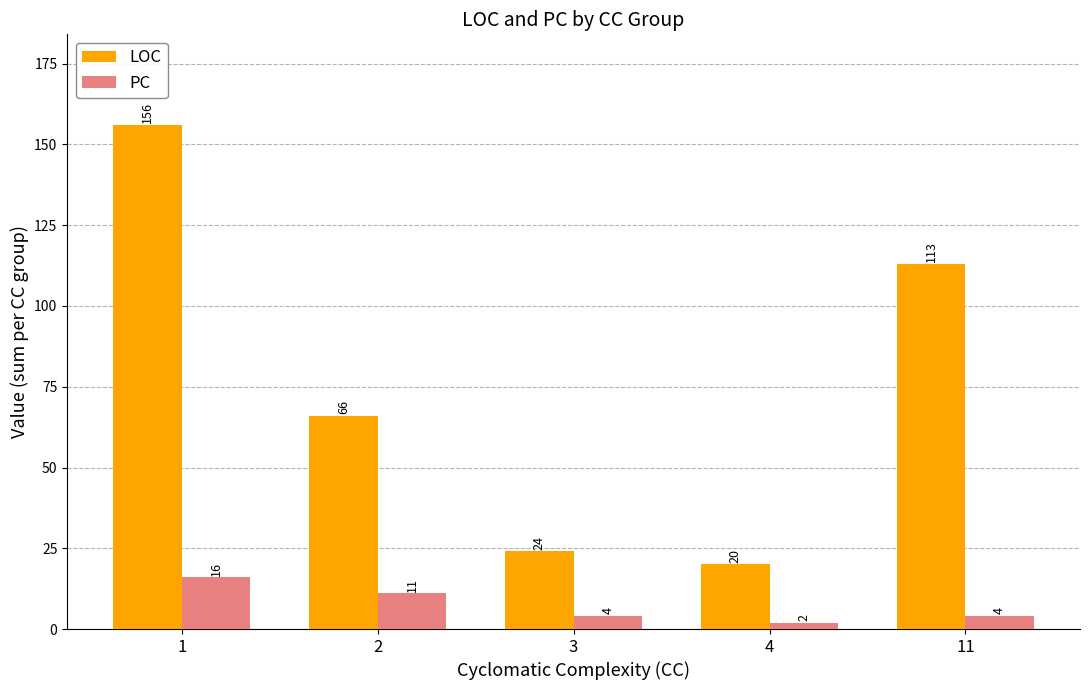

What is the difference between the PC values at 2 and 3?

7